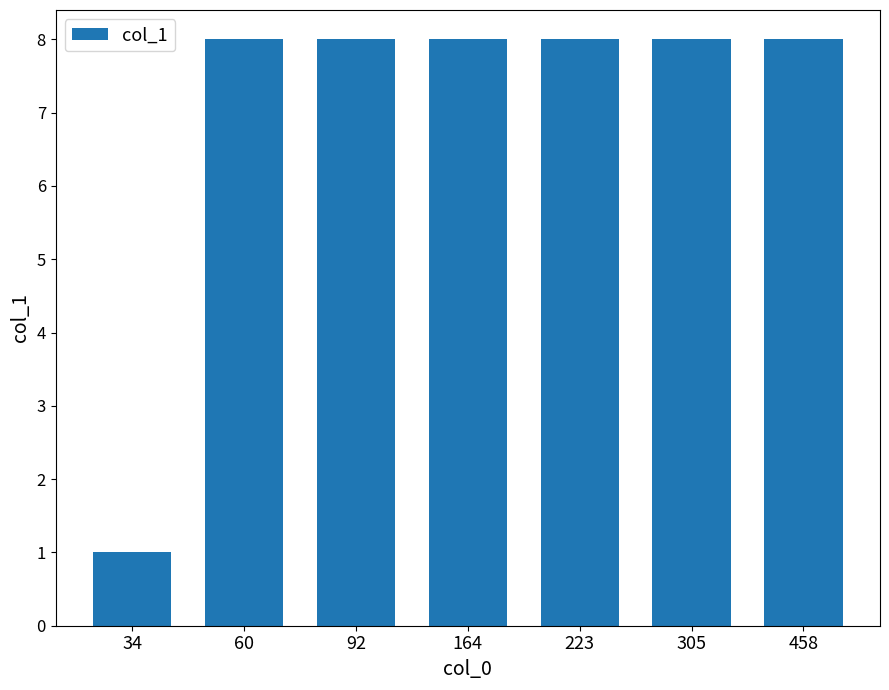

Which label corresponds to the smallest value in the chart?

34